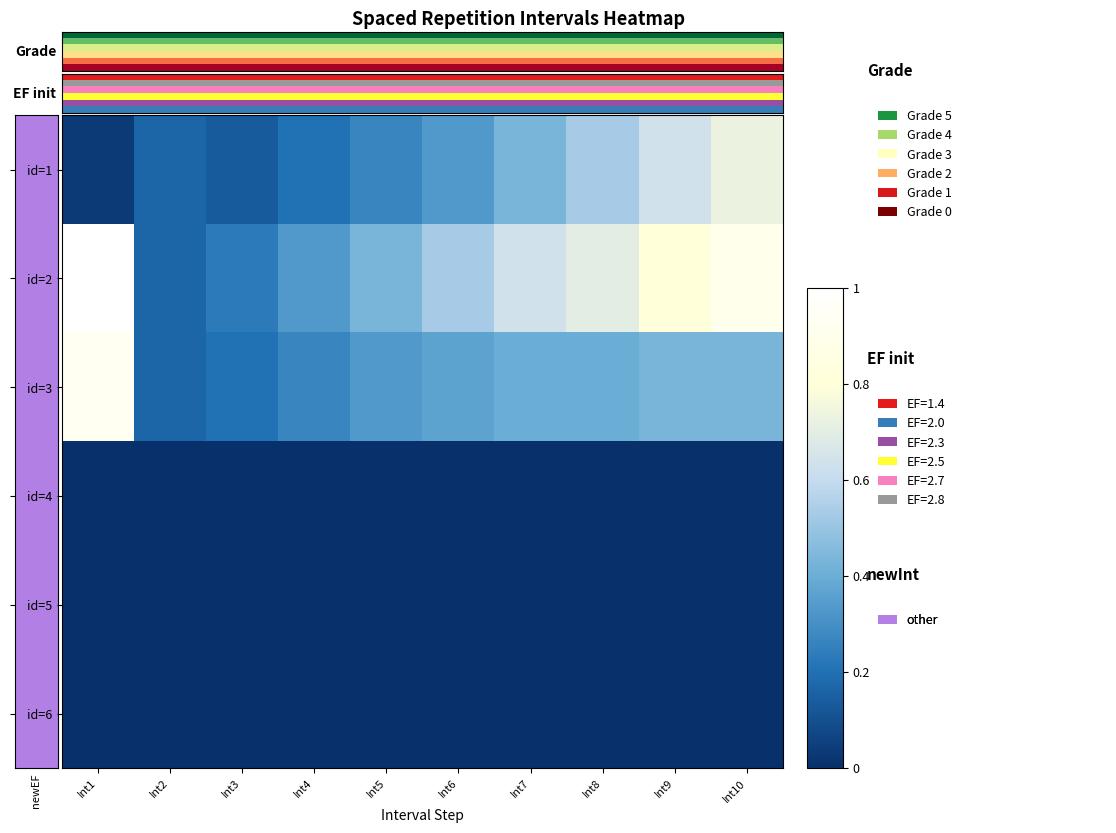

How many distinct data groups are displayed?

6